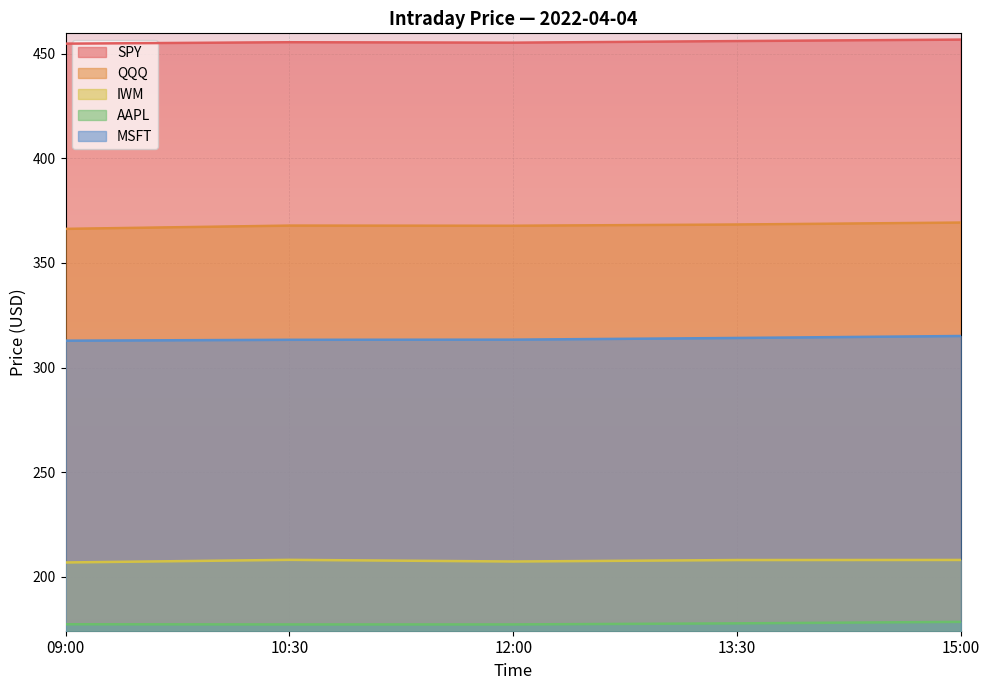

What is the sum of all IWM values?

1038.4